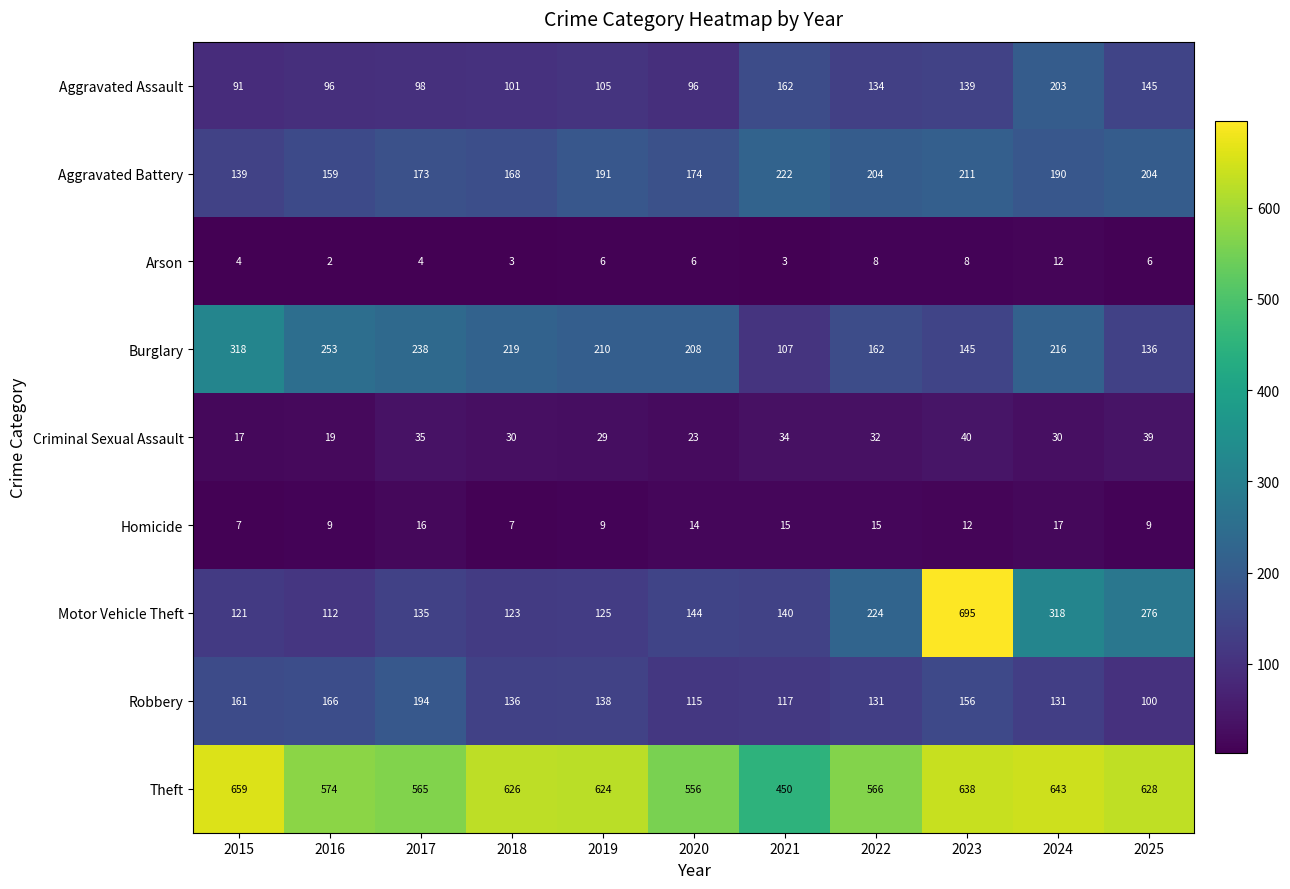

Is it true that Motor Vehicle Theft equals 191 at 2017?

False